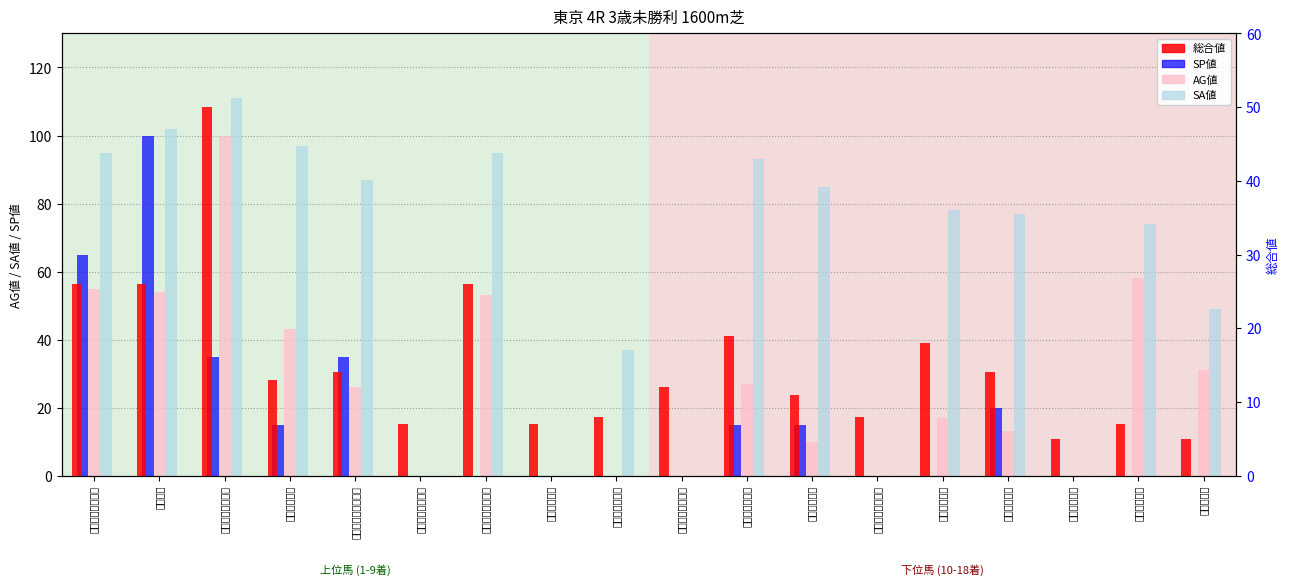

What are all the series names shown in the legend?

SP値, AG値, SA値, 総合値